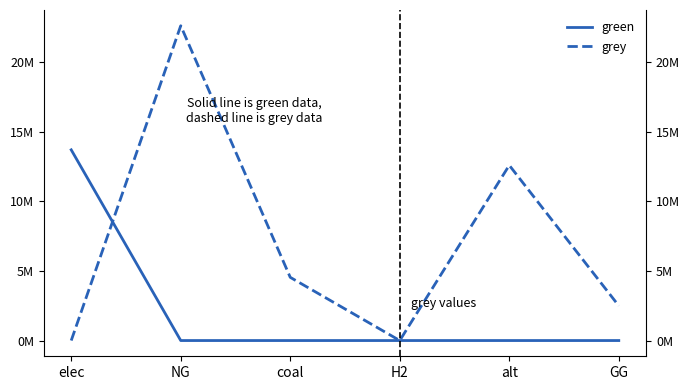

Which category has the lowest value in the green series?

NG